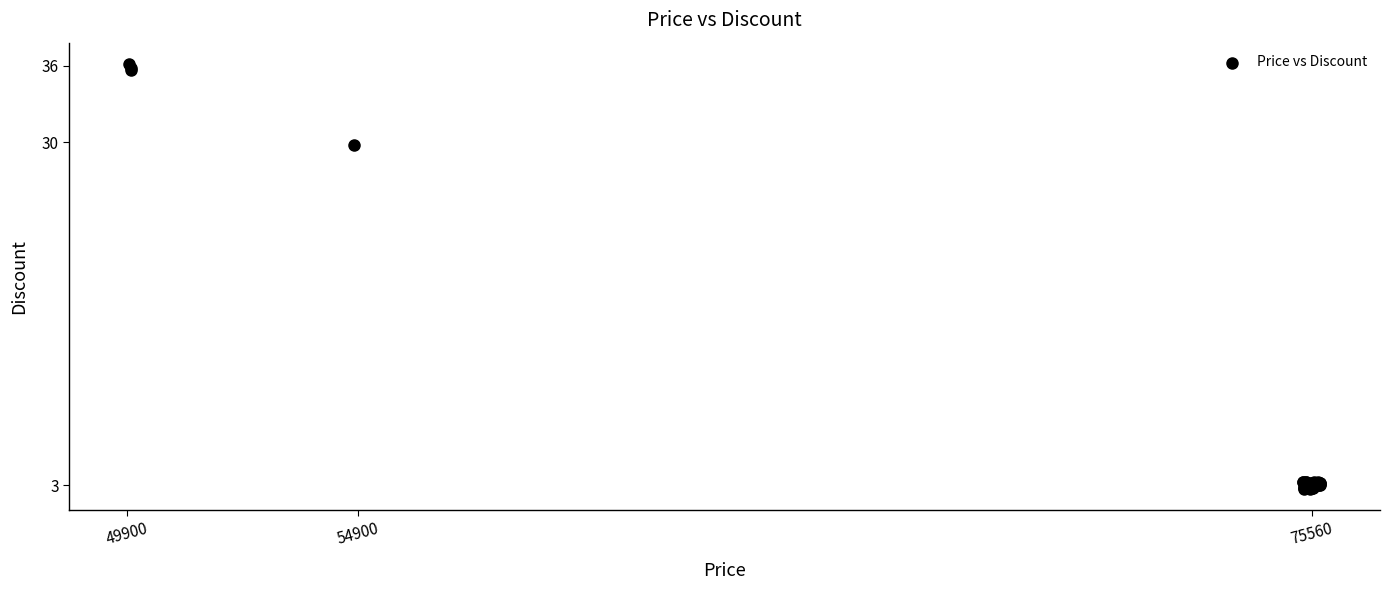

What Y value in the scatter plot is closest to 19?

29.8